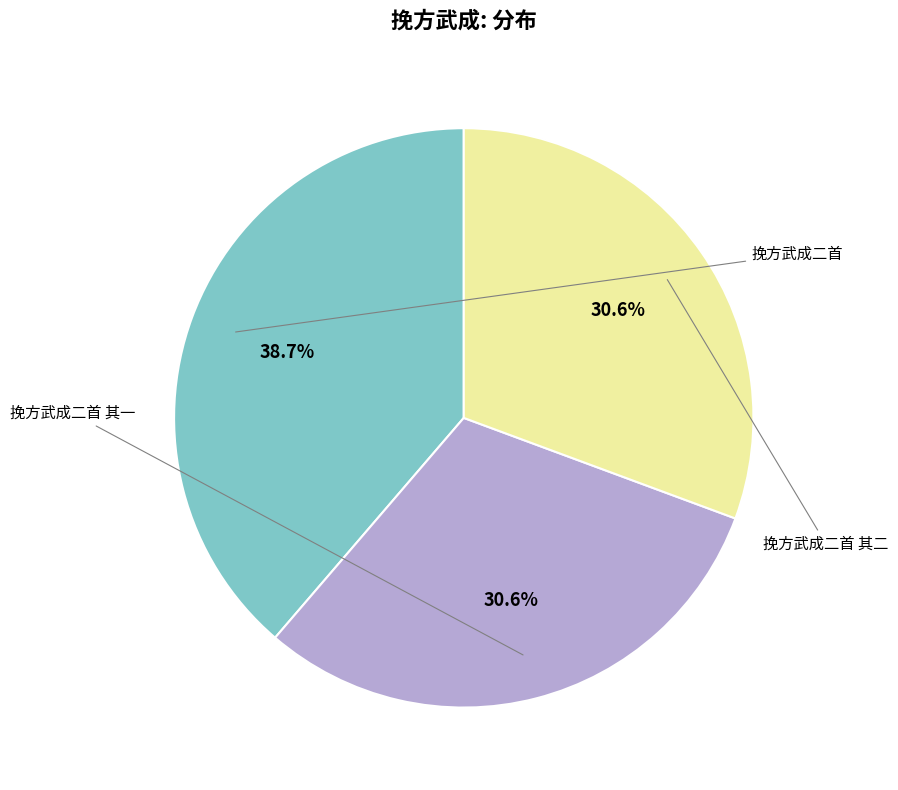

Is there a majority slice in this chart?

No